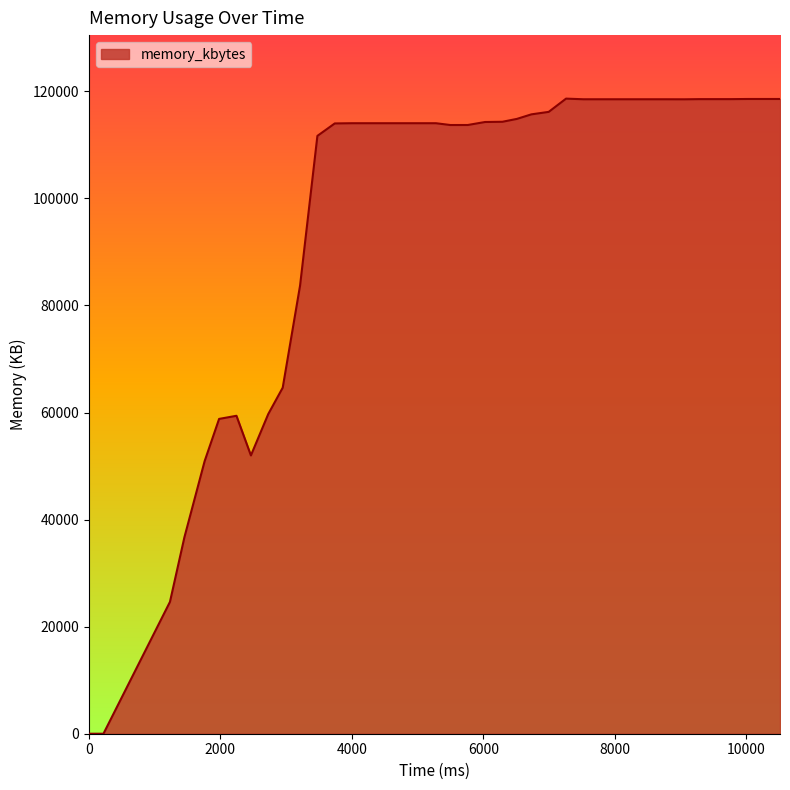

What is the greatest value displayed?

118640